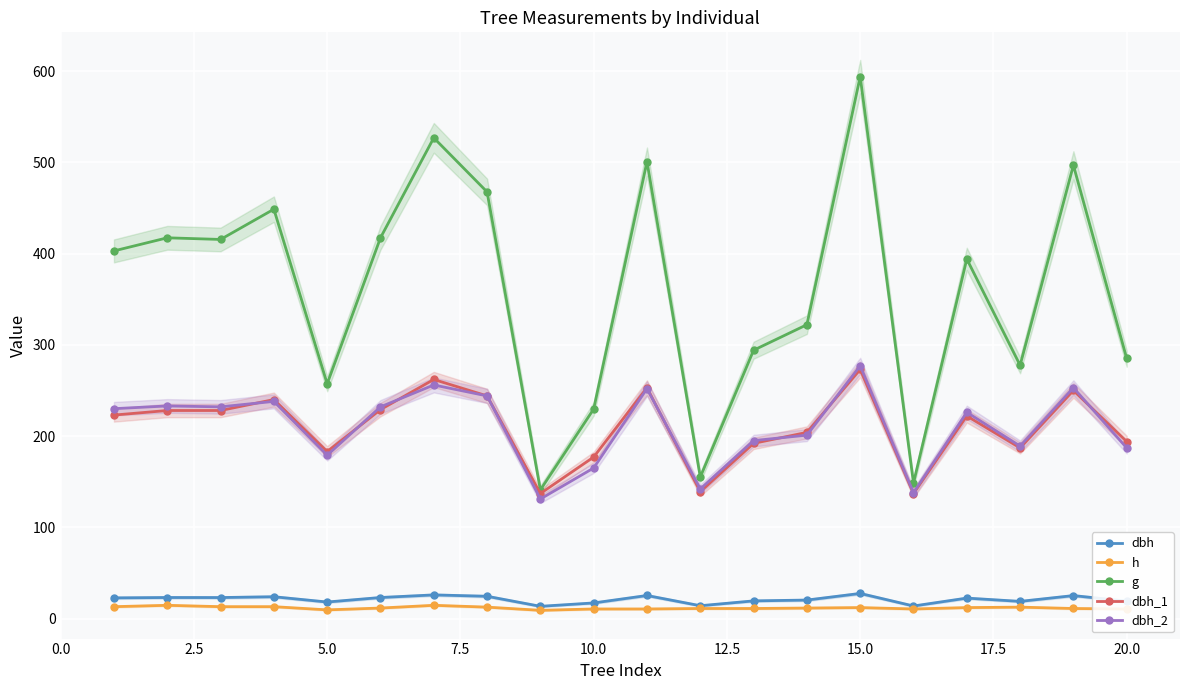

At how many categories does at least one series exceed 383?

11